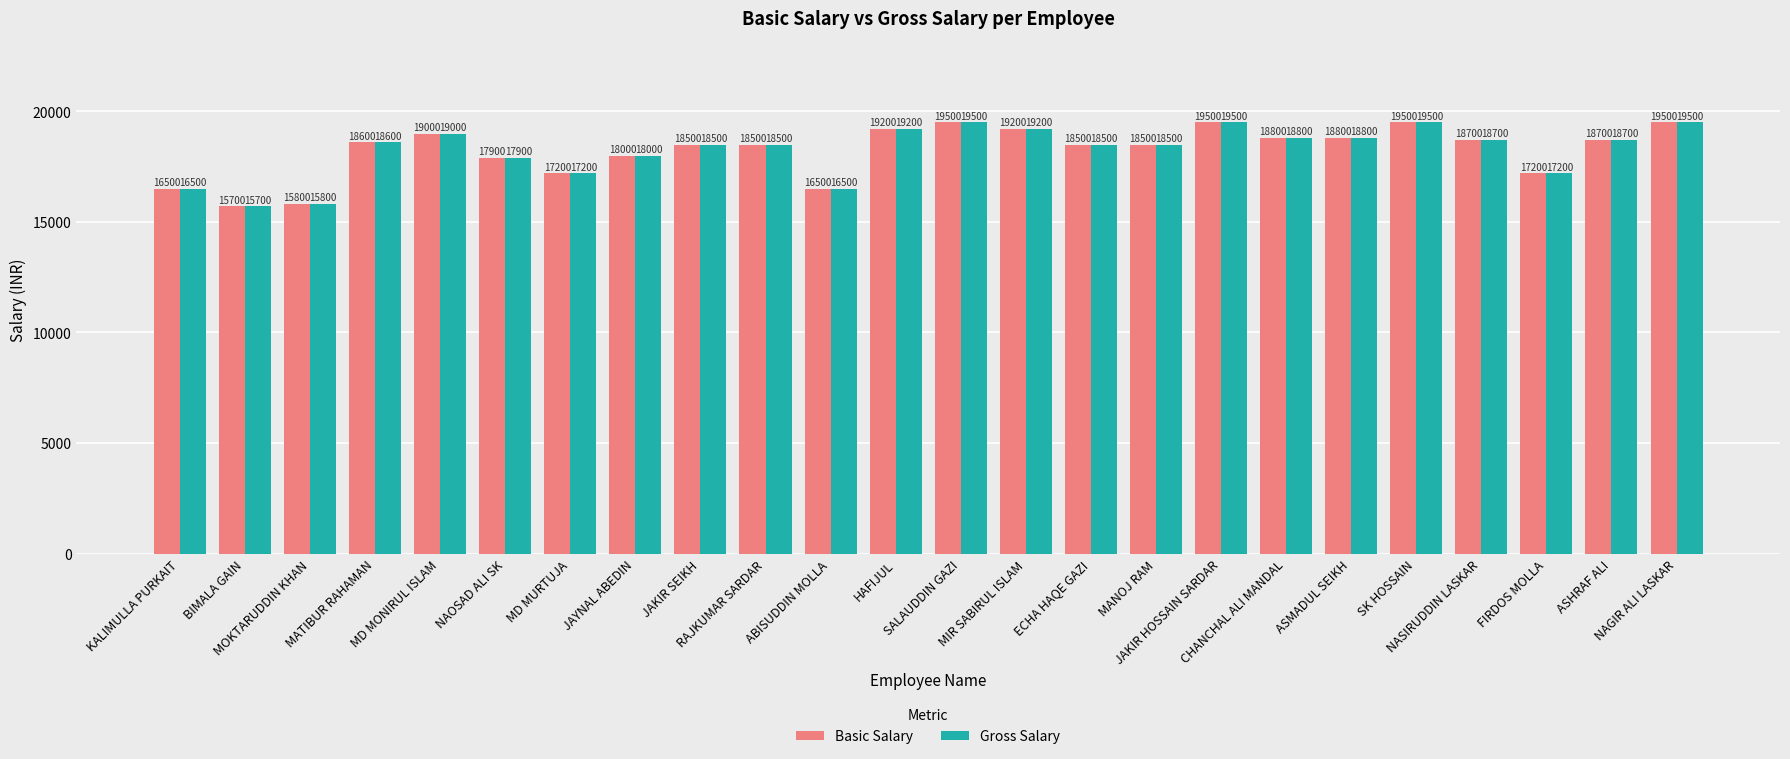

Which category has the lowest value across all series?

BIMALA GAIN